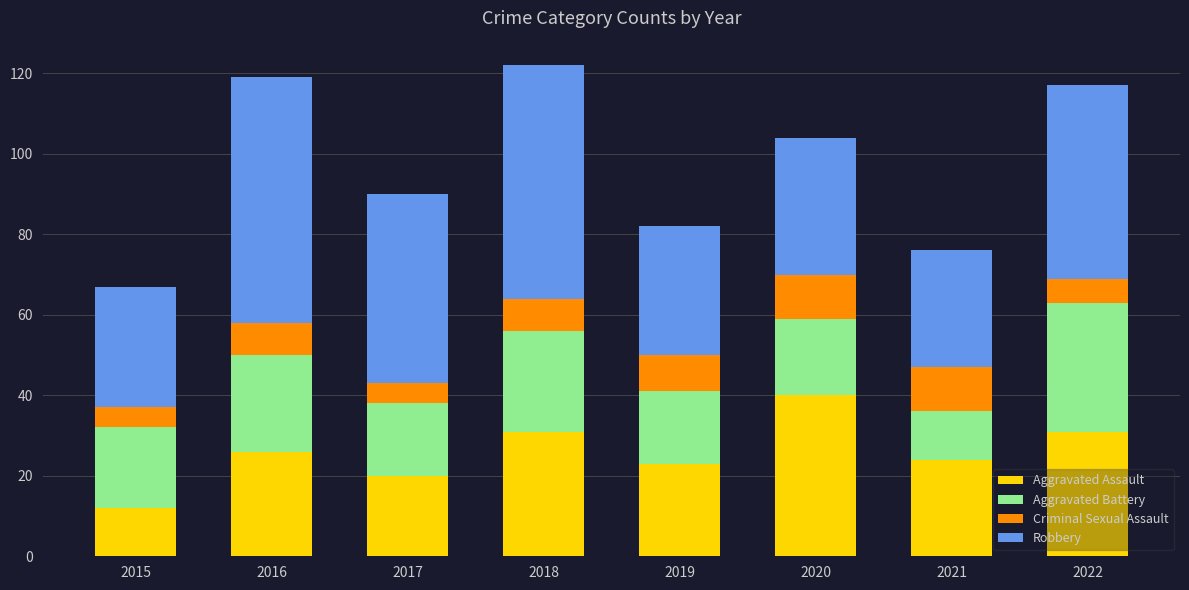

At which label does Aggravated Assault reach its minimum?

2015